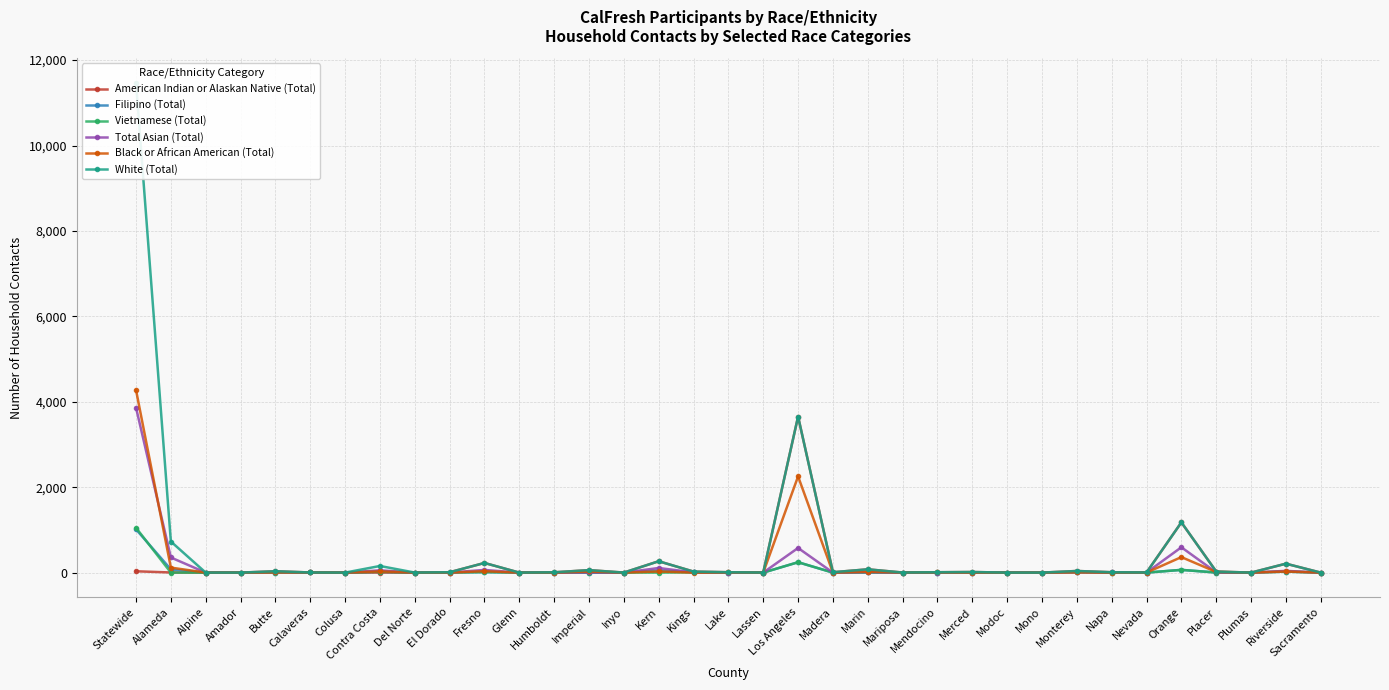

Which series has the widest spread of values?

White (Total)